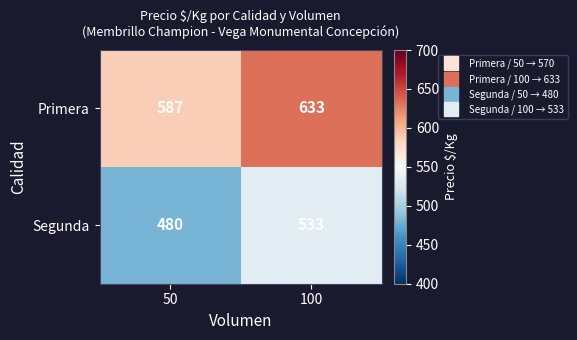

Reading left to right, what are all the values shown in this chart?

Primera: 587	633
Segunda: 480	533